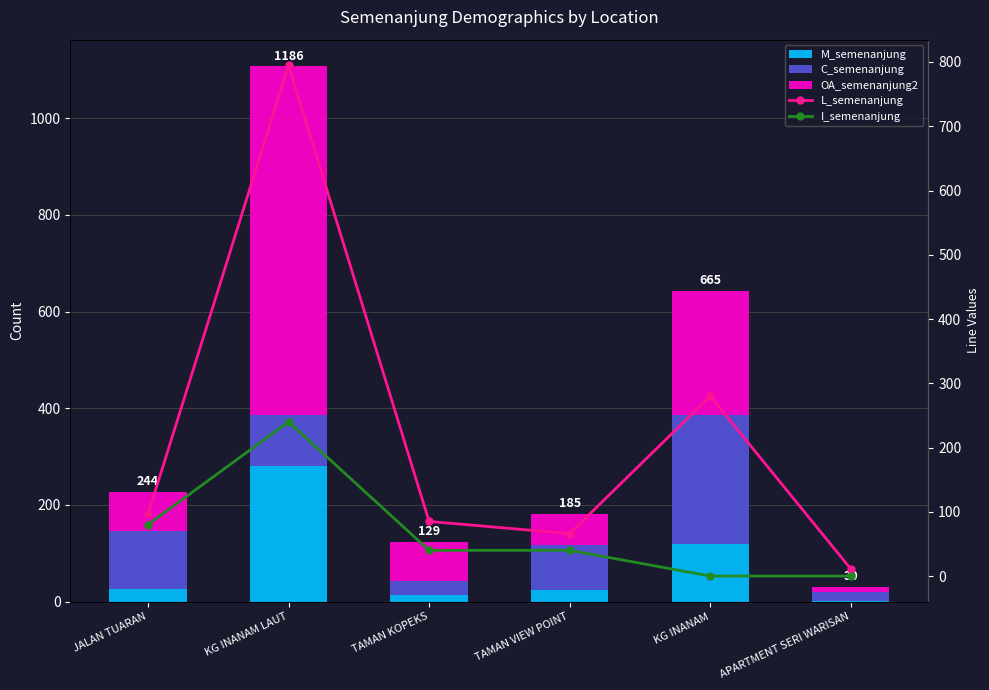

Which category has the lowest value across all series?

KG INANAM